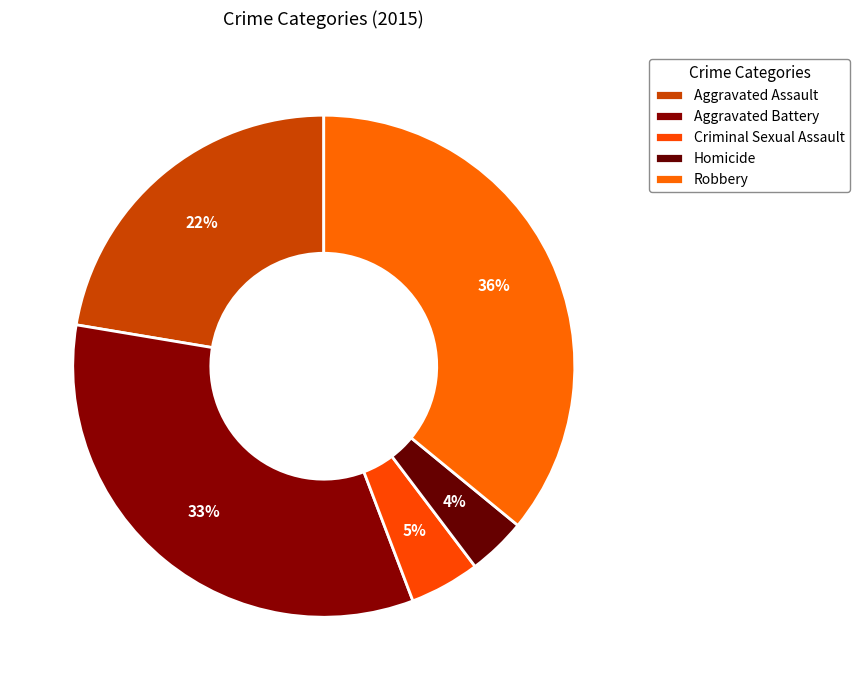

What is the largest slice in the pie chart?

Robbery